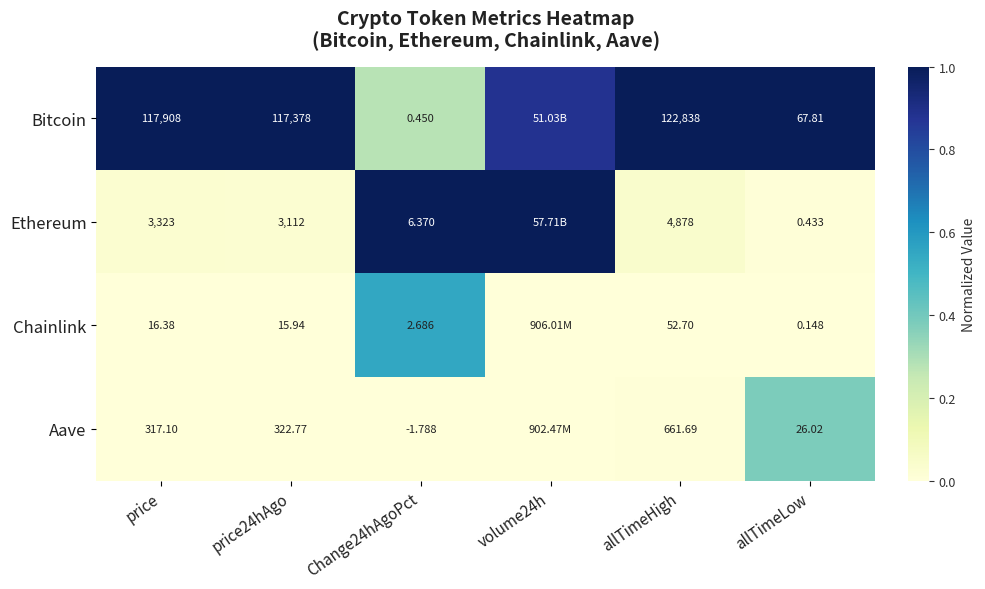

At allTimeLow, list the series in order from largest to smallest.

Bitcoin, Aave, Ethereum, Chainlink